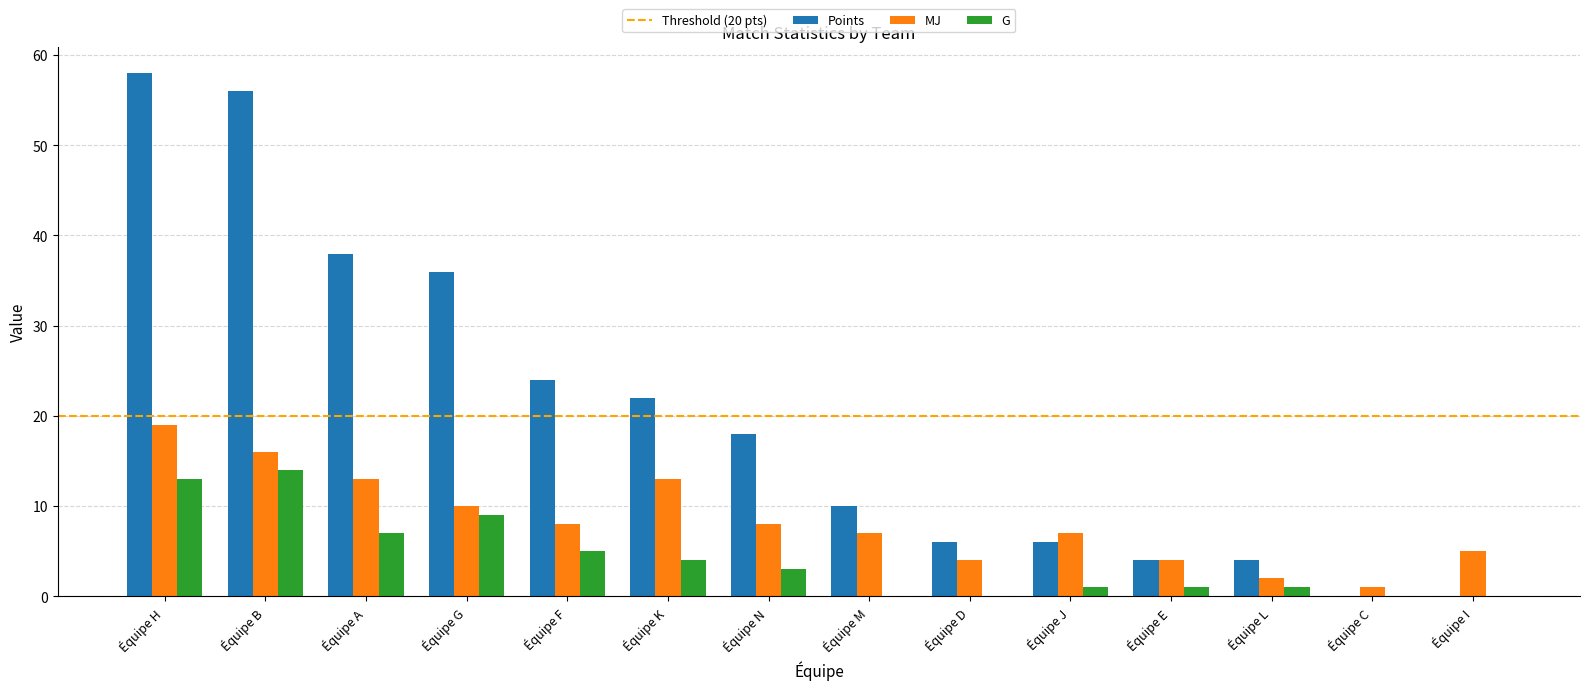

Reading left to right, extract all data points from this chart.

Points: 58	56	38	36	24	22	18	10	6	6	4	4	0	0
MJ: 19	16	13	10	8	13	8	7	4	7	4	2	1	5
G: 13	14	7	9	5	4	3	0	0	1	1	1	0	0